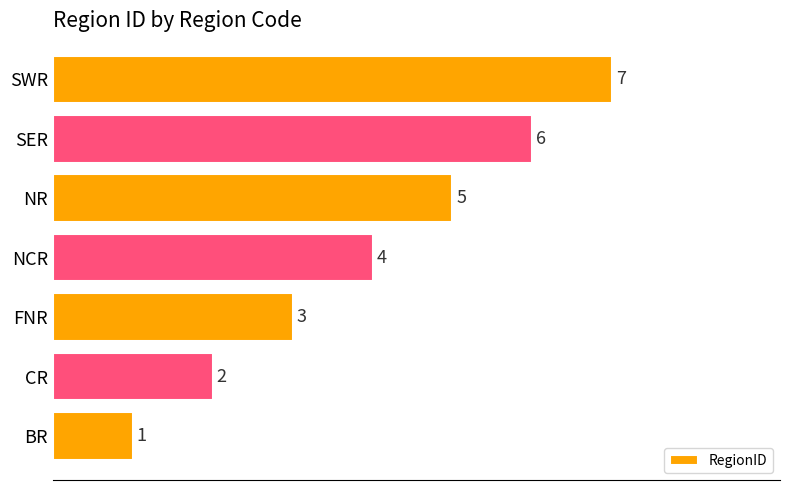

What is the sum of the values at SWR and NCR?

11